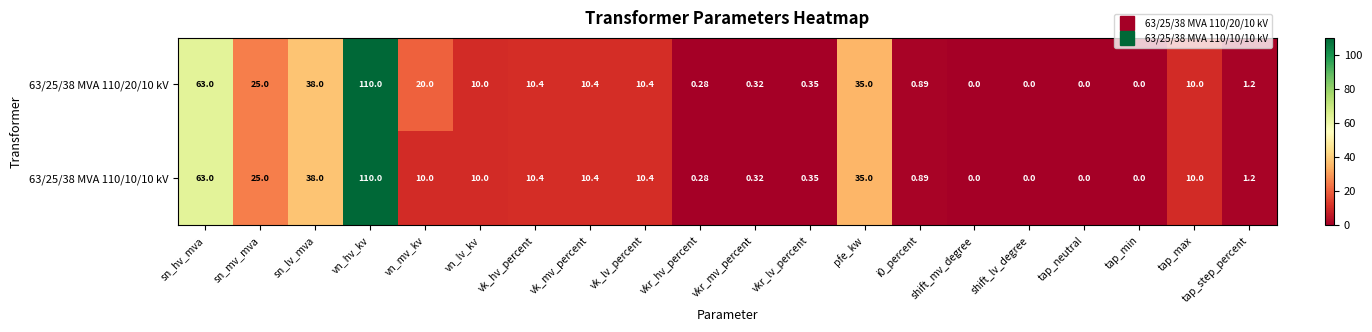

Count the number of categories in the chart.

20